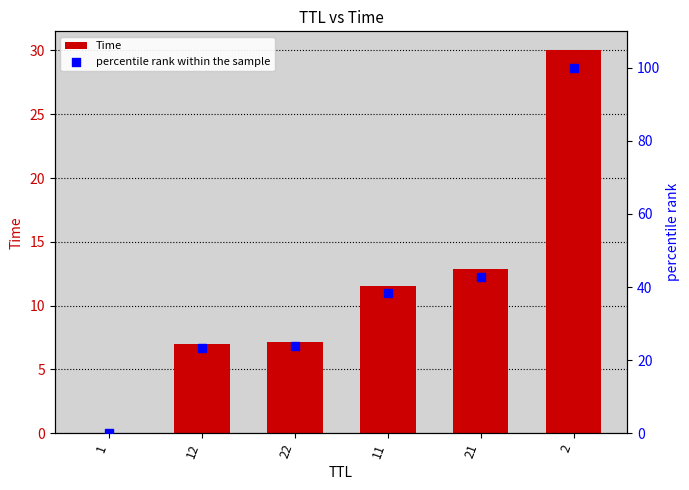

Which series has the largest total across all categories?

percentile rank within the sample